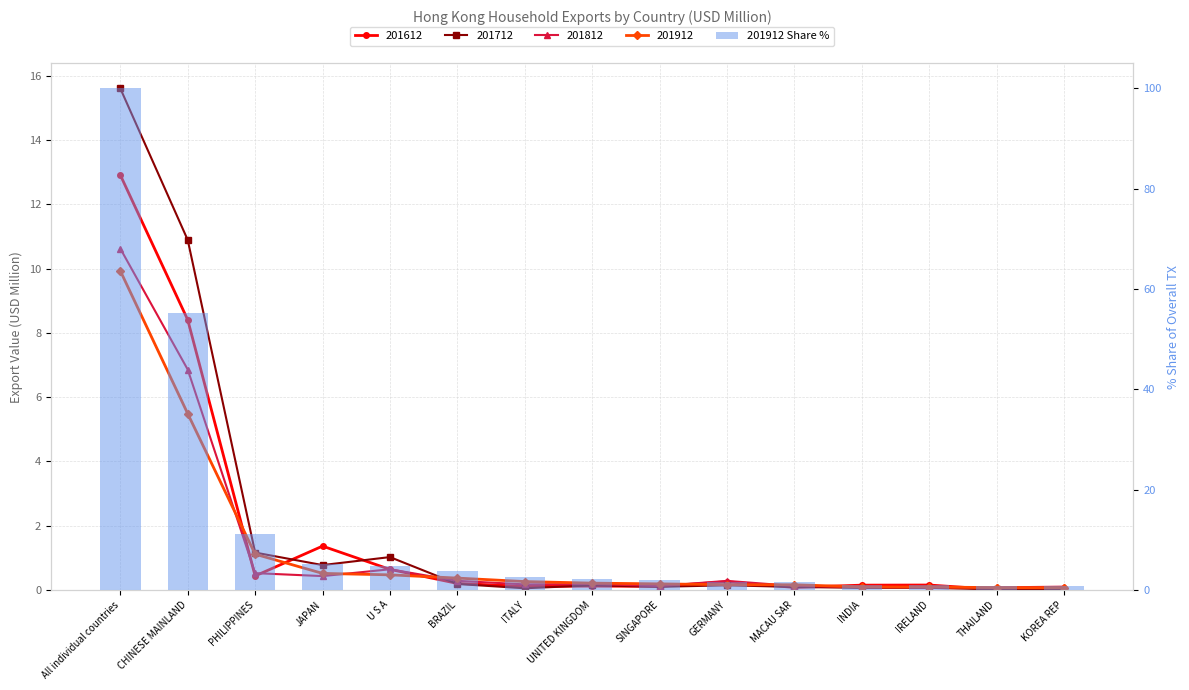

Rank the categories by value from highest to lowest.

All individual countries, CHINESE MAINLAND, PHILIPPINES, JAPAN, U S A, BRAZIL, ITALY, UNITED KINGDOM, SINGAPORE, GERMANY, MACAU SAR, INDIA, IRELAND, THAILAND, KOREA REP